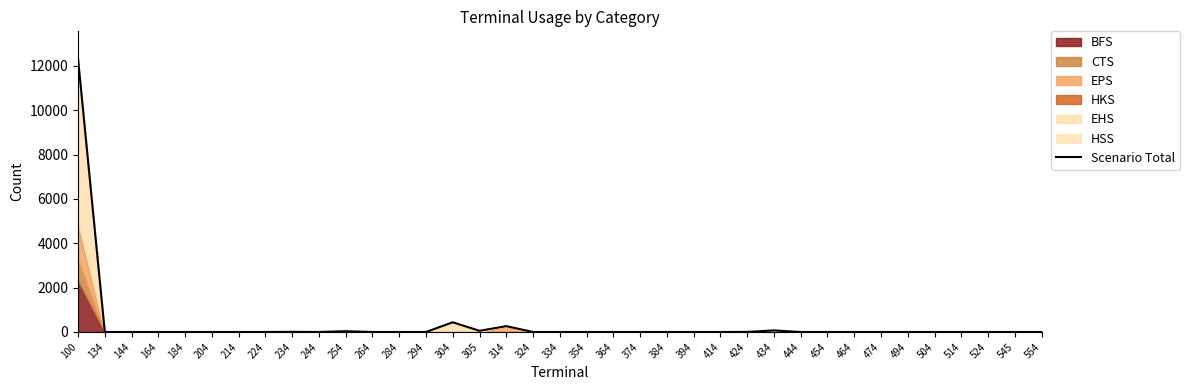

At which label is the value closest to 6163?

304